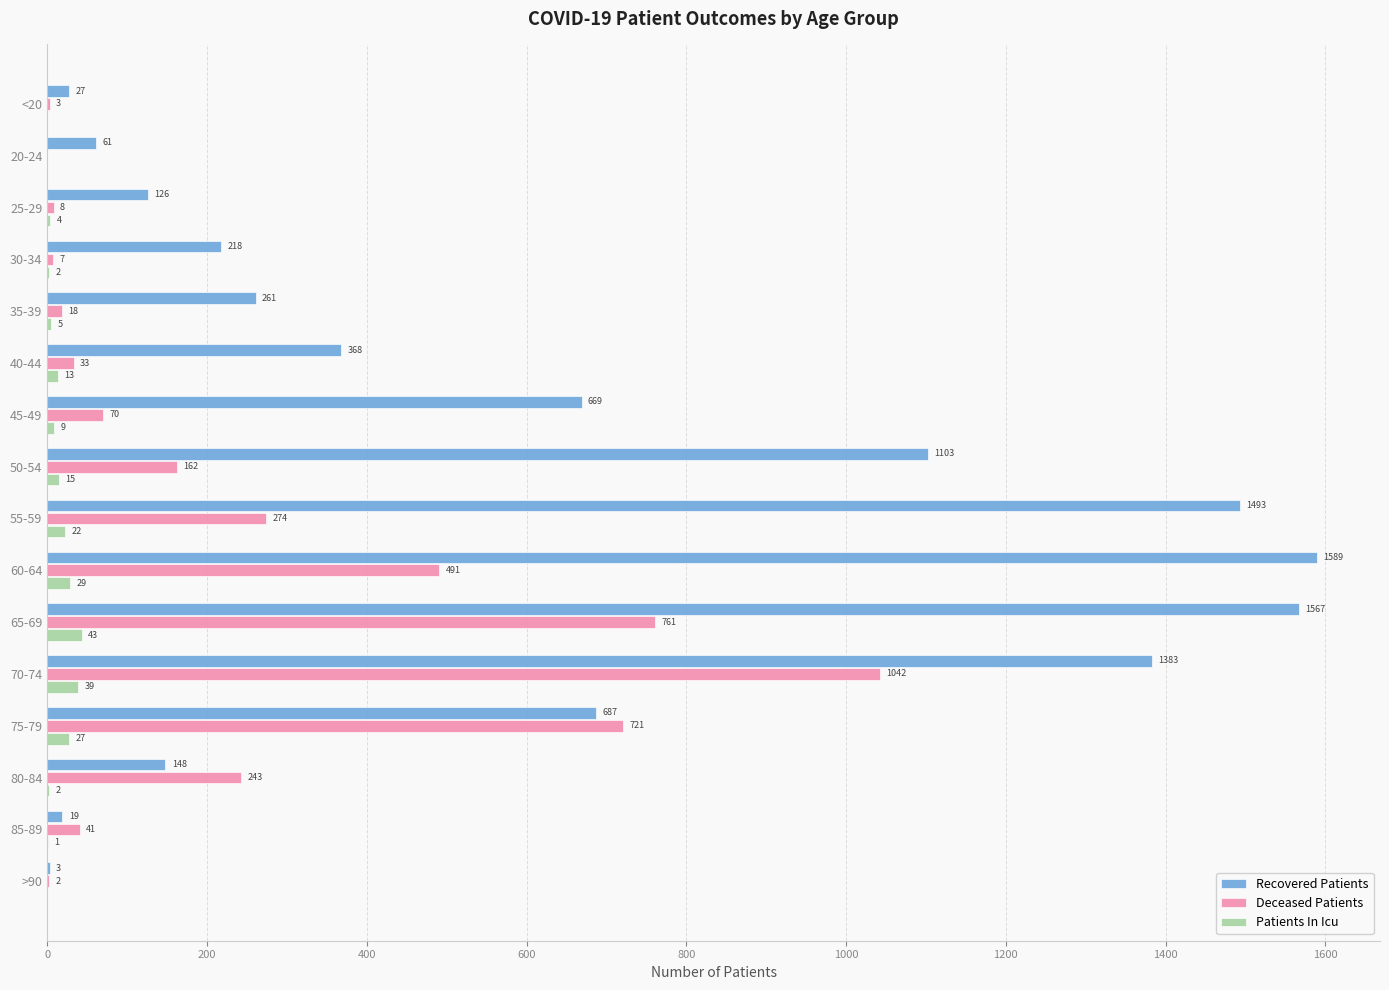

Which series changed the most between 30-34 and 60-64?

Recovered Patients